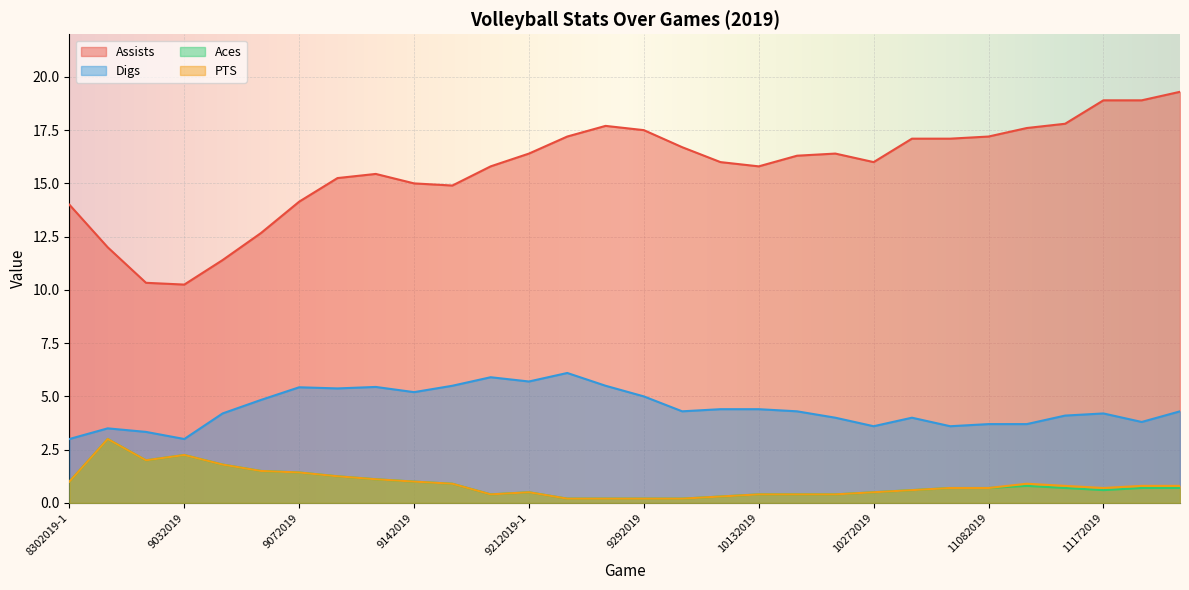

Rank the series at 9202019 from highest to lowest value.

Assists, Digs, Aces, PTS